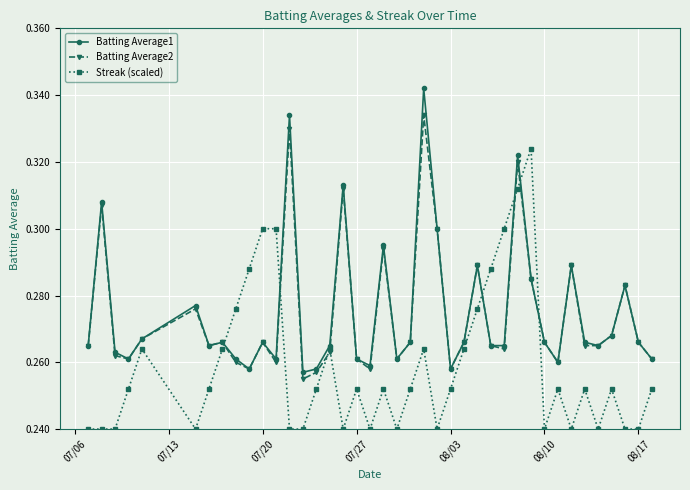

What are all the series names shown in the legend?

Batting Average1, Batting Average2, Streak (scaled)